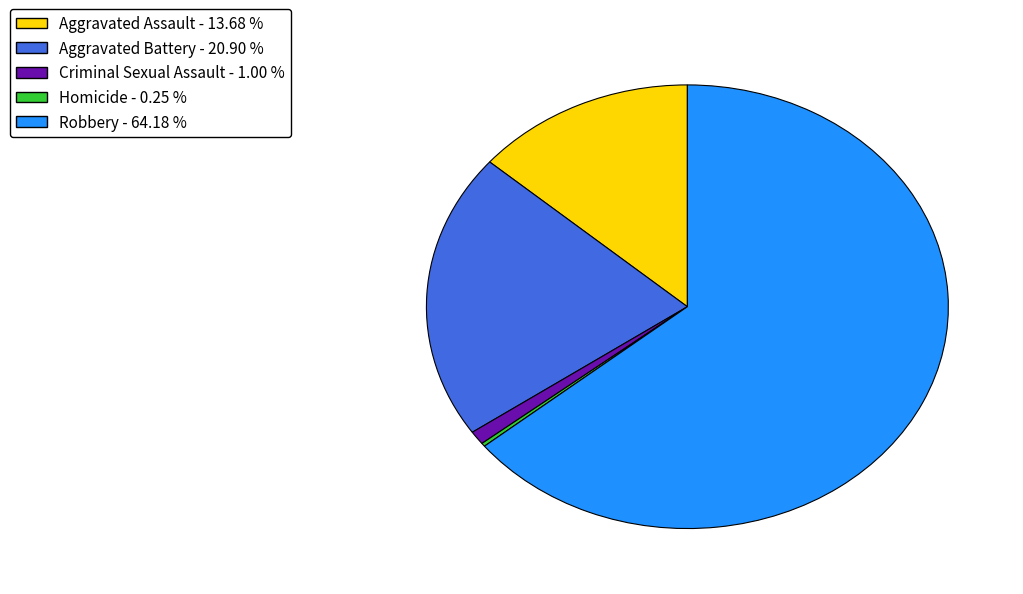

Between Aggravated Assault - 13.68 % and Criminal Sexual Assault - 1.00 %, which is larger?

Aggravated Assault - 13.68 %